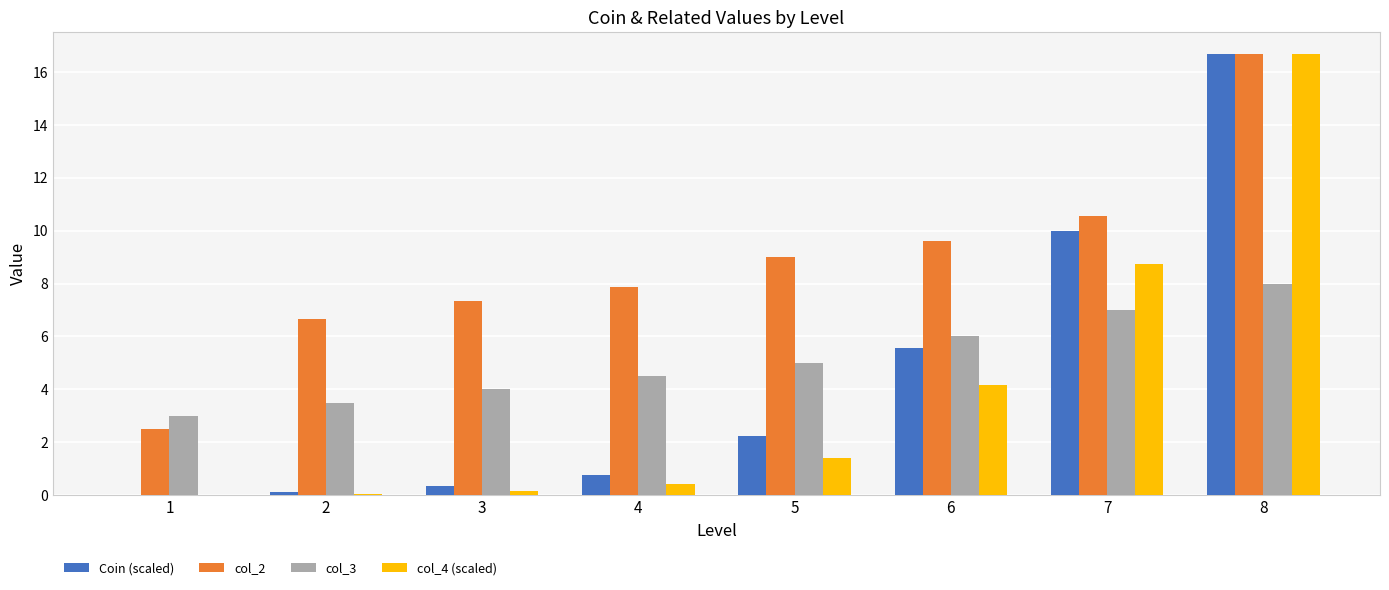

At which label is col_2 closest to 9?

5